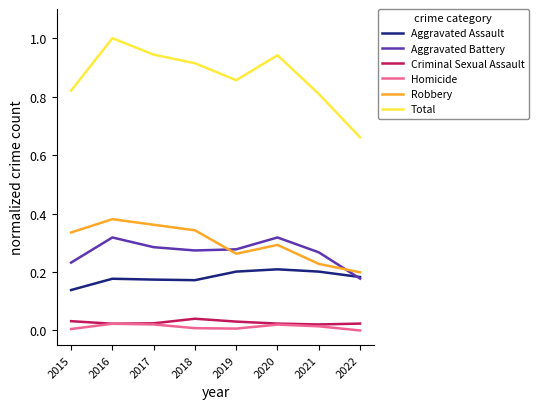

How many interior local peaks does the Total series have?

2